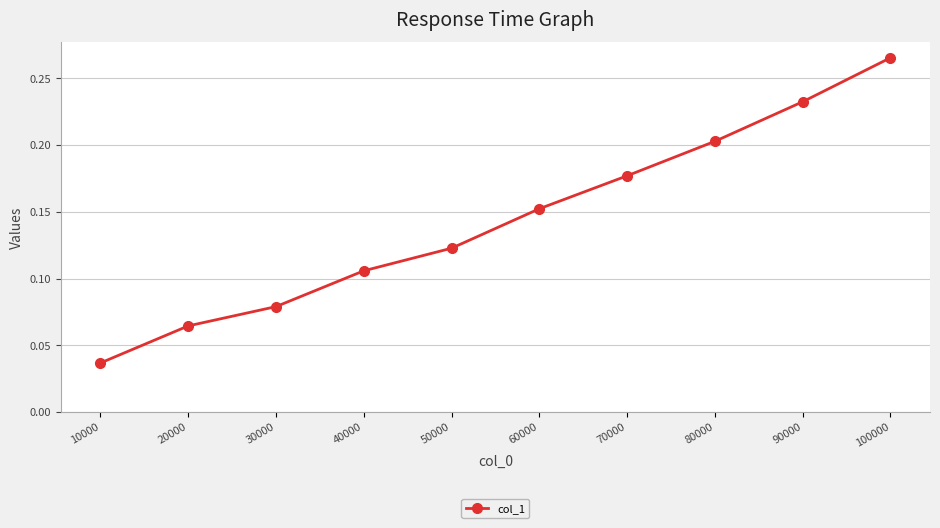

What is the change in value from 20000 to 100000?

+0.2